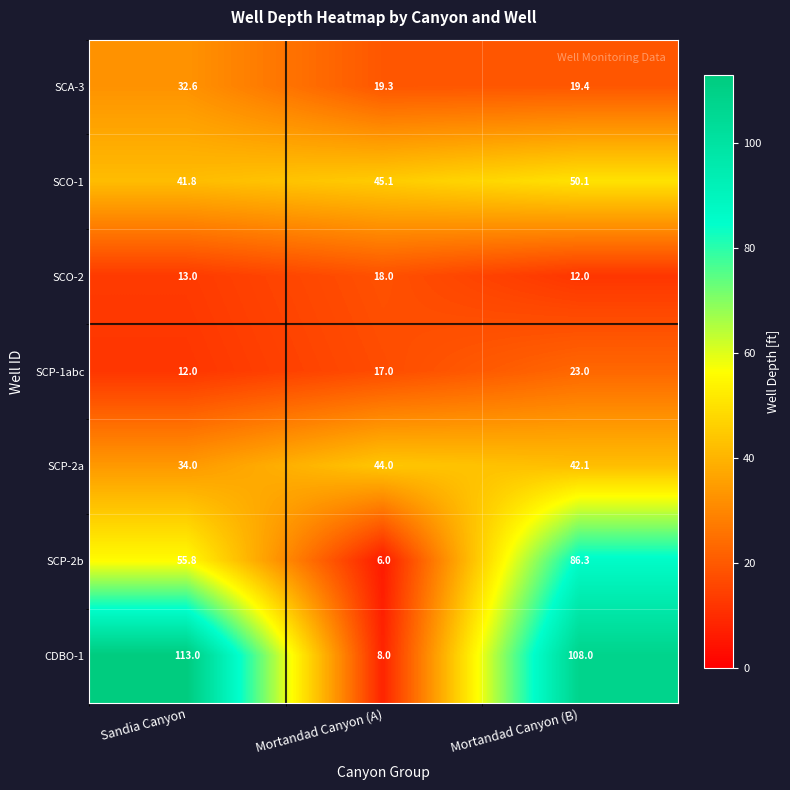

The value of SCO-1 at Mortandad Canyon (B) is 50.1. True or false?

True